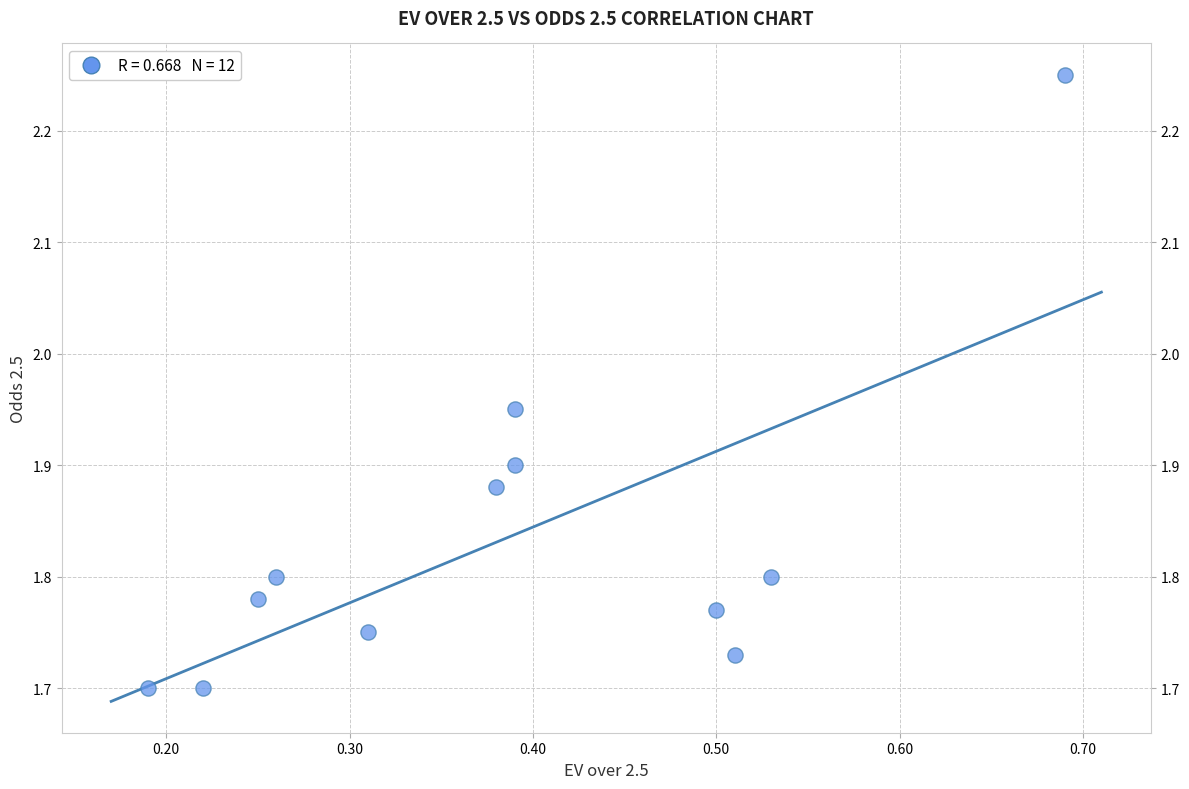

What is the range of X values (max minus min)?

0.5